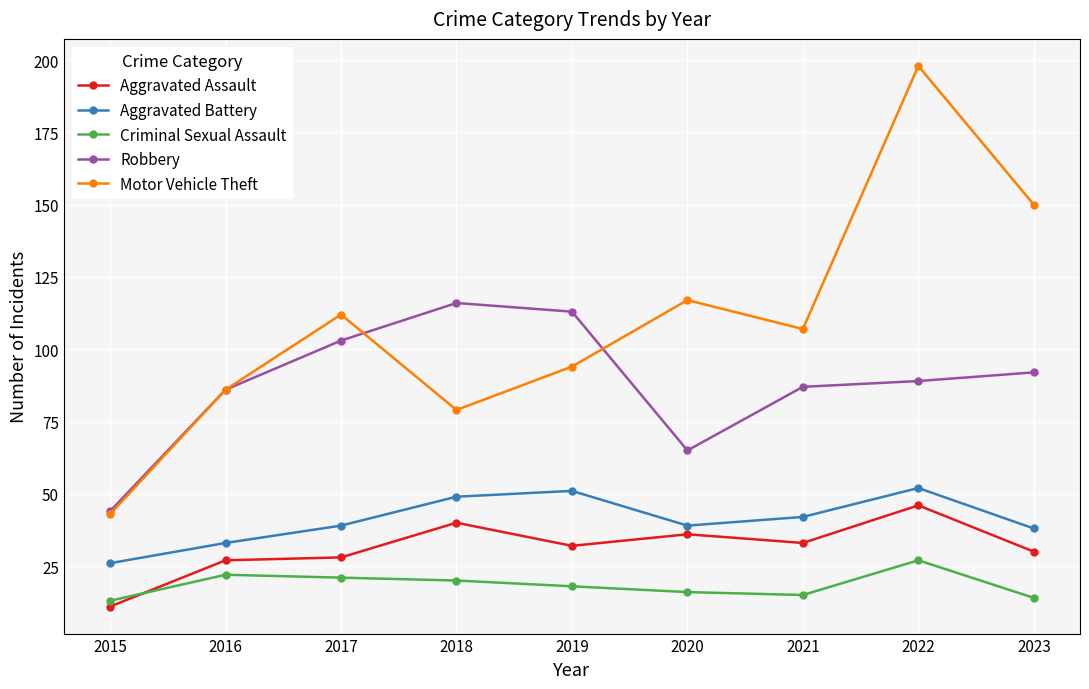

At which label does Robbery reach its minimum?

2015